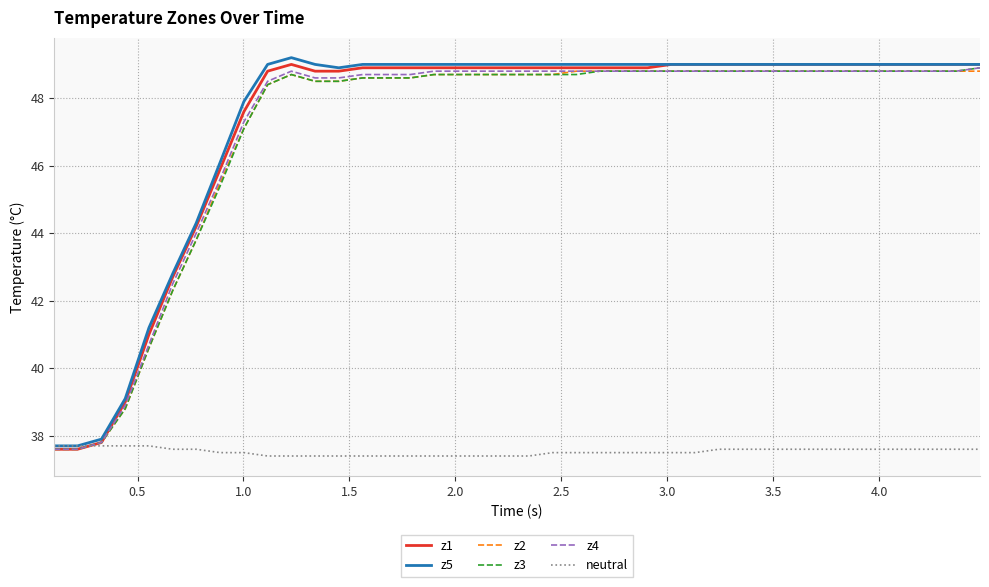

What is the minimum value shown in the chart?

37.4